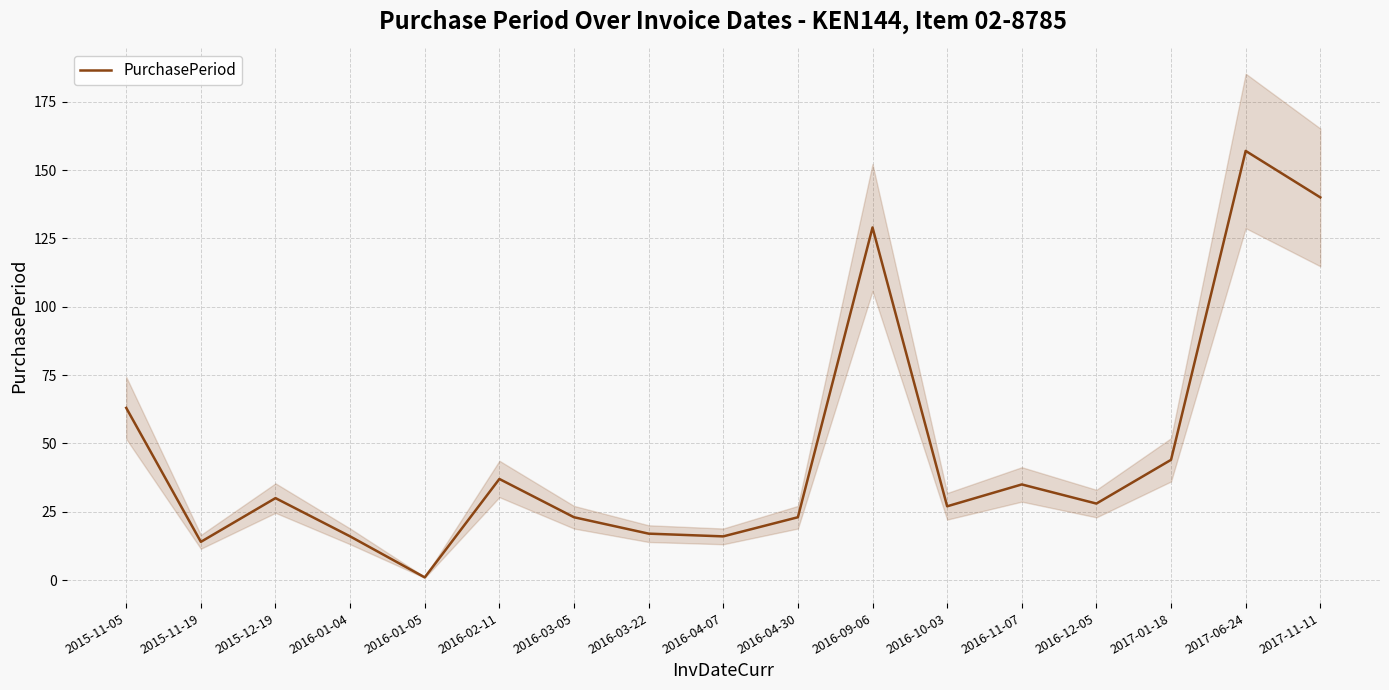

What is the difference between the values at 2017-06-24 and 2016-02-11?

120